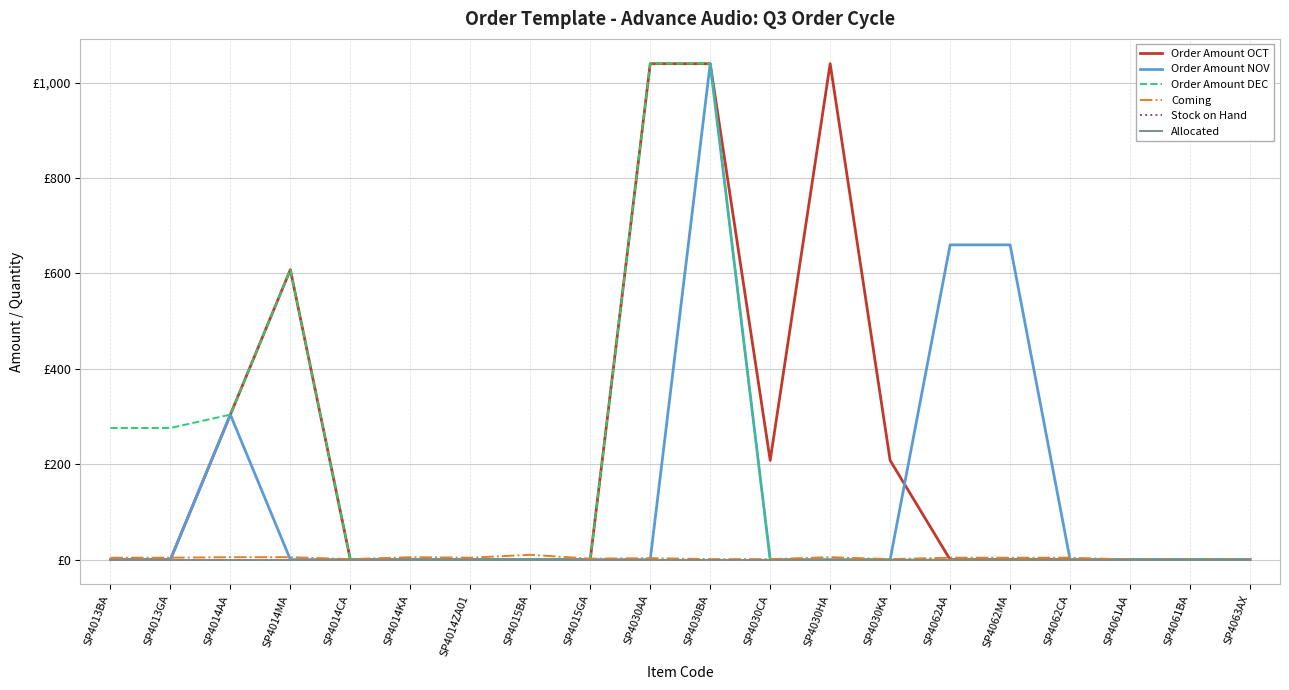

Does the chart display data point markers on the line(s)?

No